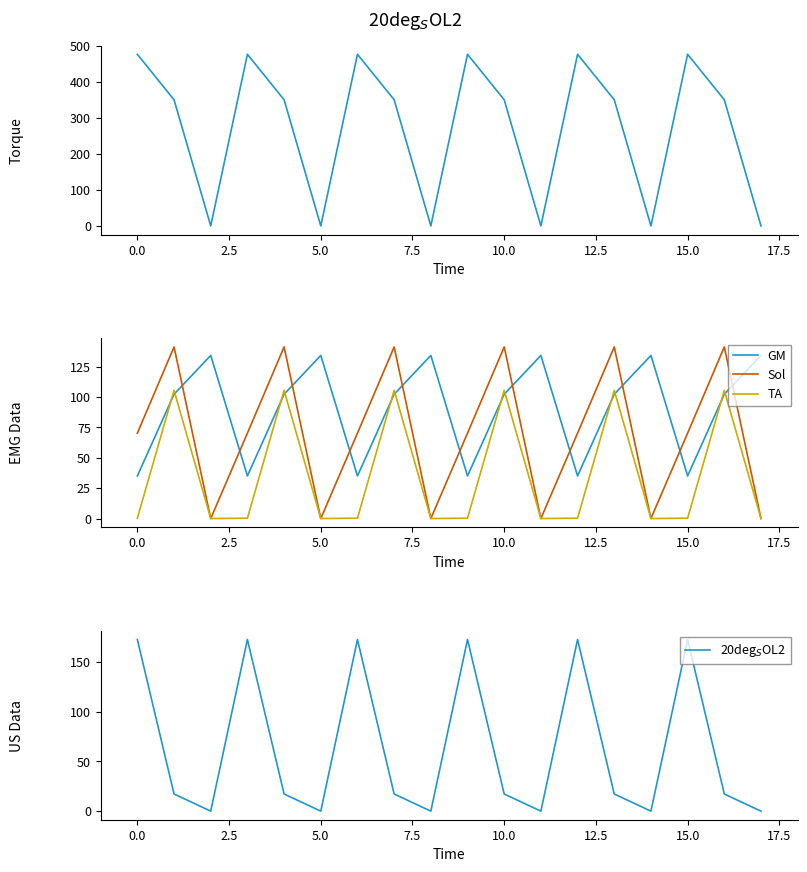

The TA series shows 48.7 at 5.0. True or false?

False